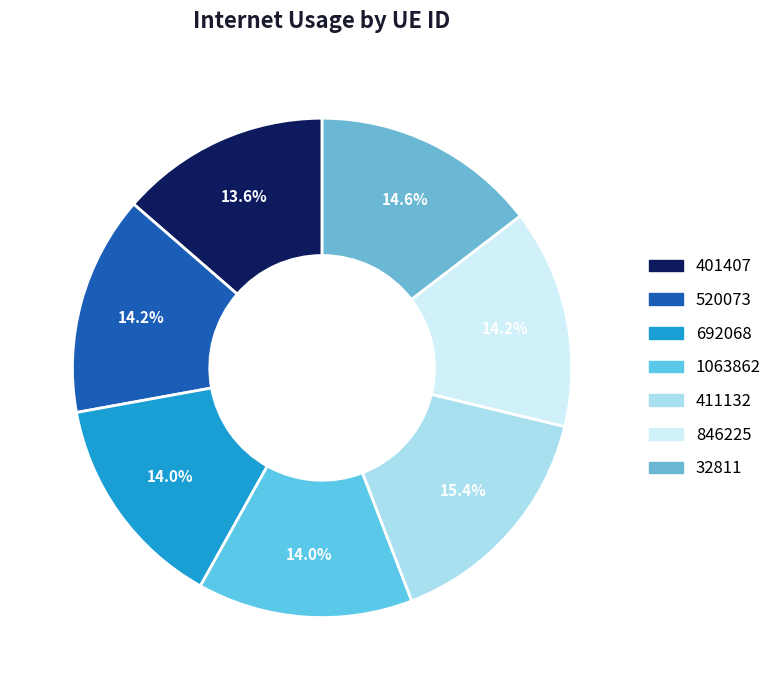

Is it true that 401407 is 22% of the pie?

False